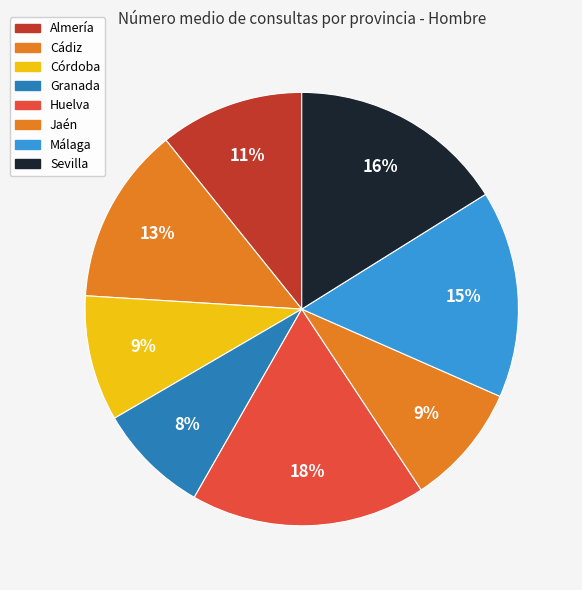

What percentage is NOT represented by Cádiz?

86.8%